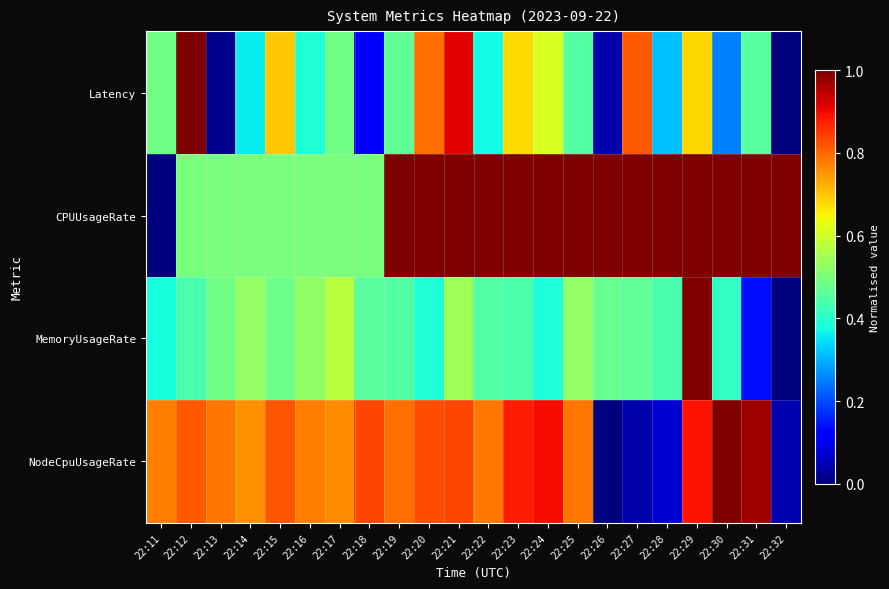

Reading left to right, extract all data points from this chart.

Latency: 22:11=0.5	22:12=1.0	22:13=0.0	22:14=0.4	22:15=0.7	22:16=0.4	22:17=0.5	22:18=0.1	22:19=0.5	22:20=0.8	22:21=0.9	22:22=0.4	22:23=0.7	22:24=0.6	22:25=0.5	22:26=0.0	22:27=0.8	22:28=0.3	22:29=0.7	22:30=0.3	22:31=0.5	22:32=0.0
CPUUsageRate: 22:11=0.0	22:12=0.5	22:13=0.5	22:14=0.5	22:15=0.5	22:16=0.5	22:17=0.5	22:18=0.5	22:19=1.0	22:20=1.0	22:21=1.0	22:22=1.0	22:23=1.0	22:24=1.0	22:25=1.0	22:26=1.0	22:27=1.0	22:28=1.0	22:29=1.0	22:30=1.0	22:31=1.0	22:32=1.0
MemoryUsageRate: 22:11=0.4	22:12=0.4	22:13=0.5	22:14=0.5	22:15=0.5	22:16=0.5	22:17=0.6	22:18=0.5	22:19=0.5	22:20=0.4	22:21=0.5	22:22=0.5	22:23=0.4	22:24=0.4	22:25=0.5	22:26=0.5	22:27=0.5	22:28=0.4	22:29=1.0	22:30=0.4	22:31=0.1	22:32=0.0
NodeCpuUsageRate: 22:11=0.8	22:12=0.8	22:13=0.8	22:14=0.8	22:15=0.8	22:16=0.8	22:17=0.8	22:18=0.8	22:19=0.8	22:20=0.8	22:21=0.8	22:22=0.8	22:23=0.9	22:24=0.9	22:25=0.8	22:26=0.0	22:27=0.0	22:28=0.1	22:29=0.9	22:30=1.0	22:31=1.0	22:32=0.0